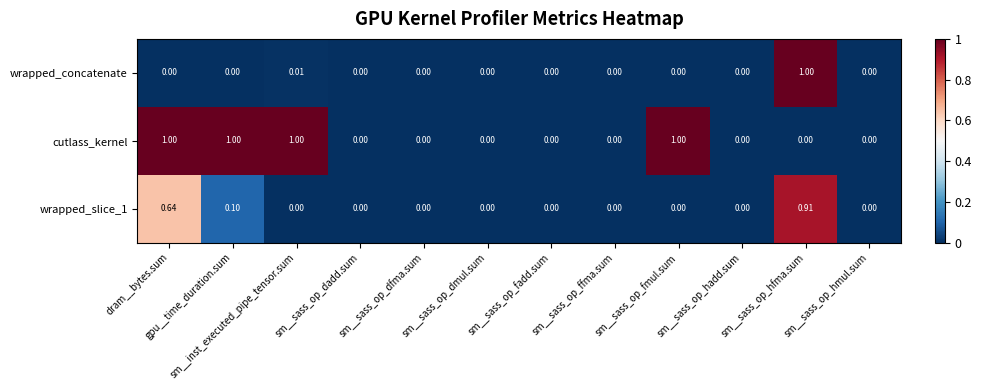

At which category is the sum across all series the highest?

sm__sass_op_hfma.sum